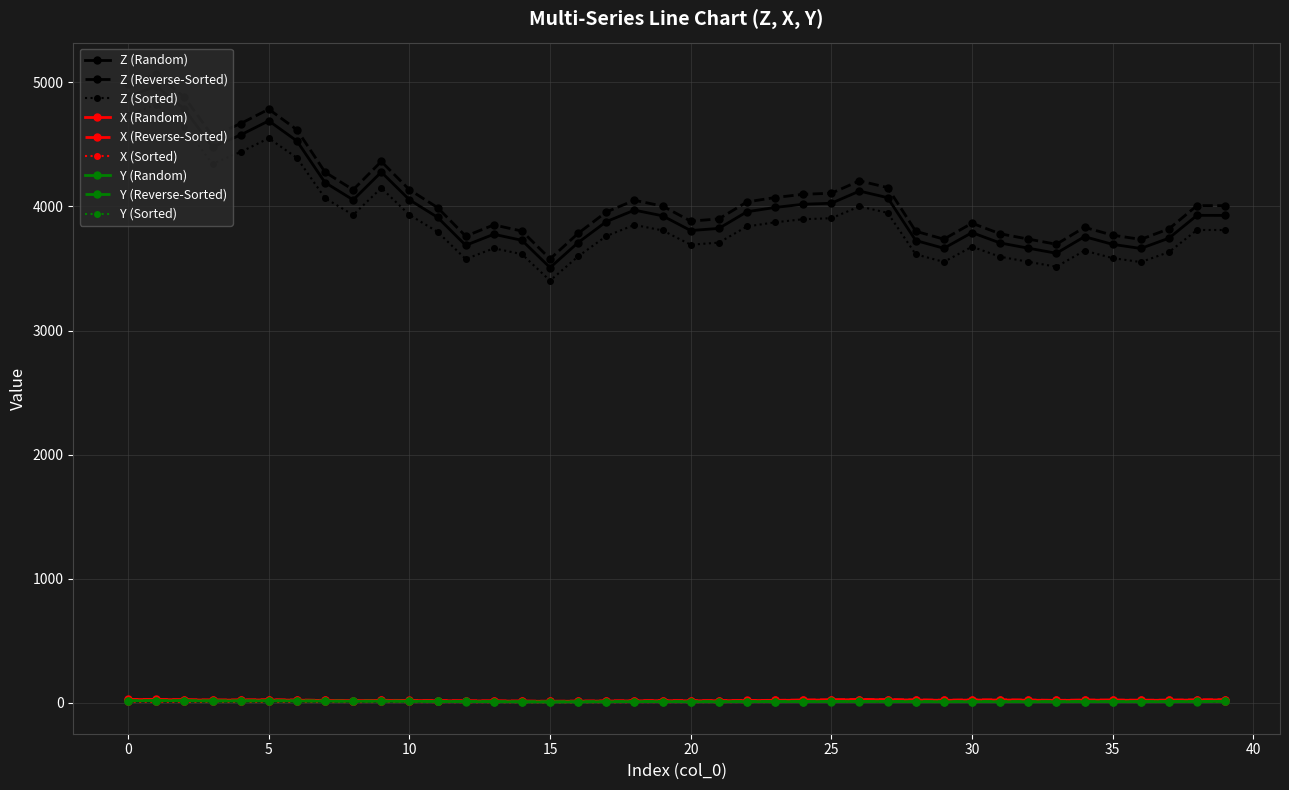

True or false: Y (Reverse-Sorted) has more than 2 points higher than both neighbors.

True